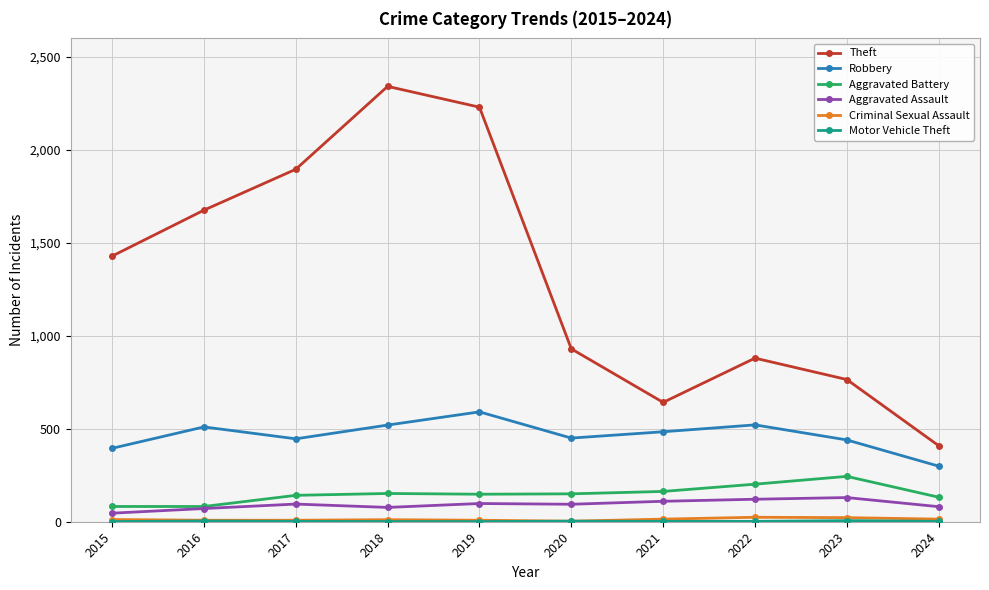

Which series has the largest total across all categories?

Theft